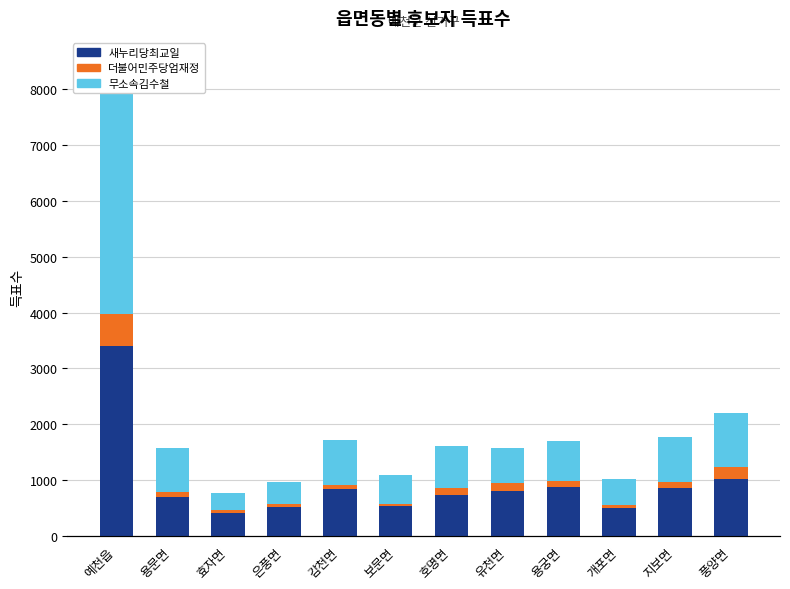

The value of 무소속김수철 at 예천읍 is 1624. True or false?

False